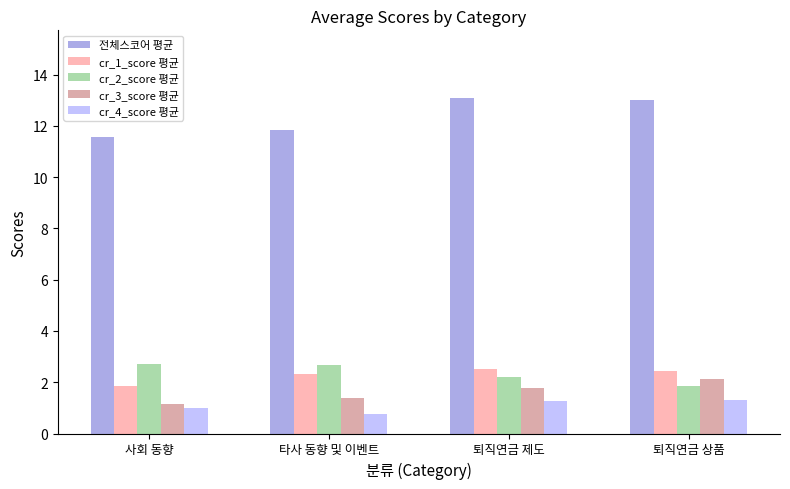

Is the value of cr_3_score 평균 at 사회 동향 greater than the value of cr_1_score 평균 at 타사 동향 및 이벤트?

No